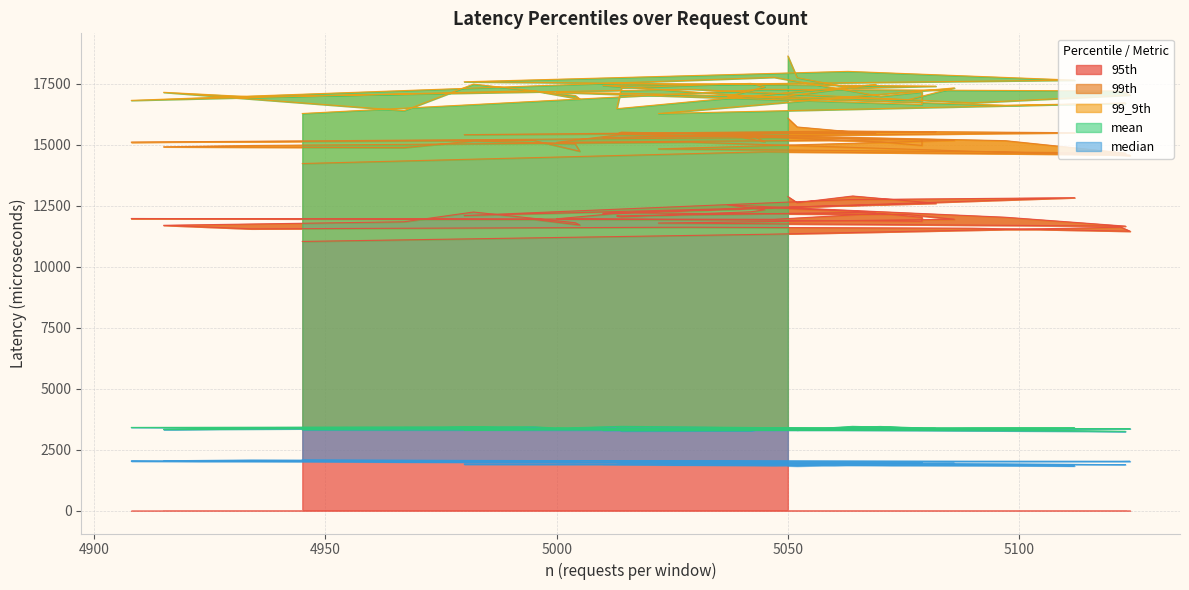

What is the average value of the mean series?

3365.2